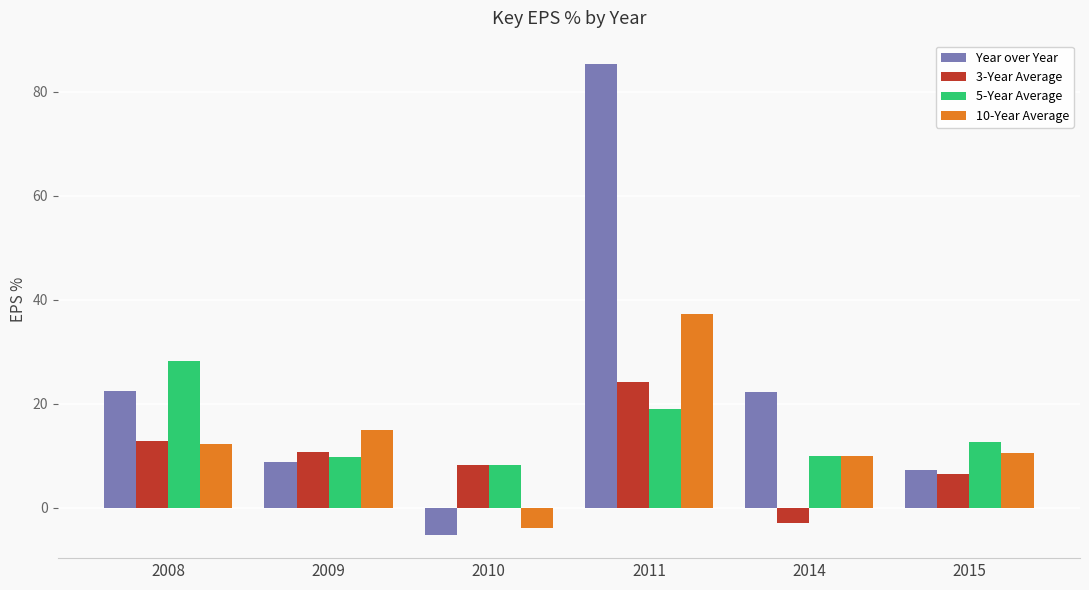

What is the value of the 5-Year Average bar at the 5th from the left?

10.0